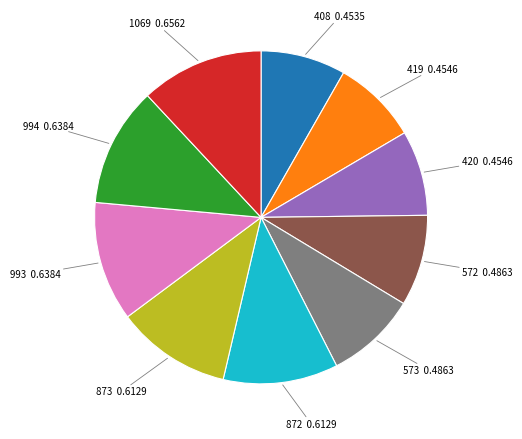

Is there any slice that represents more than half of the pie?

No